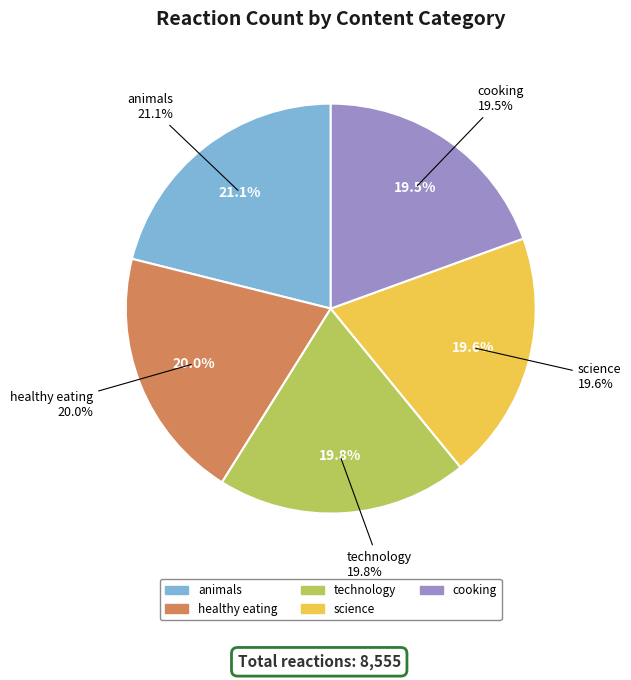

To the nearest percent, what is the average slice percentage?

20%